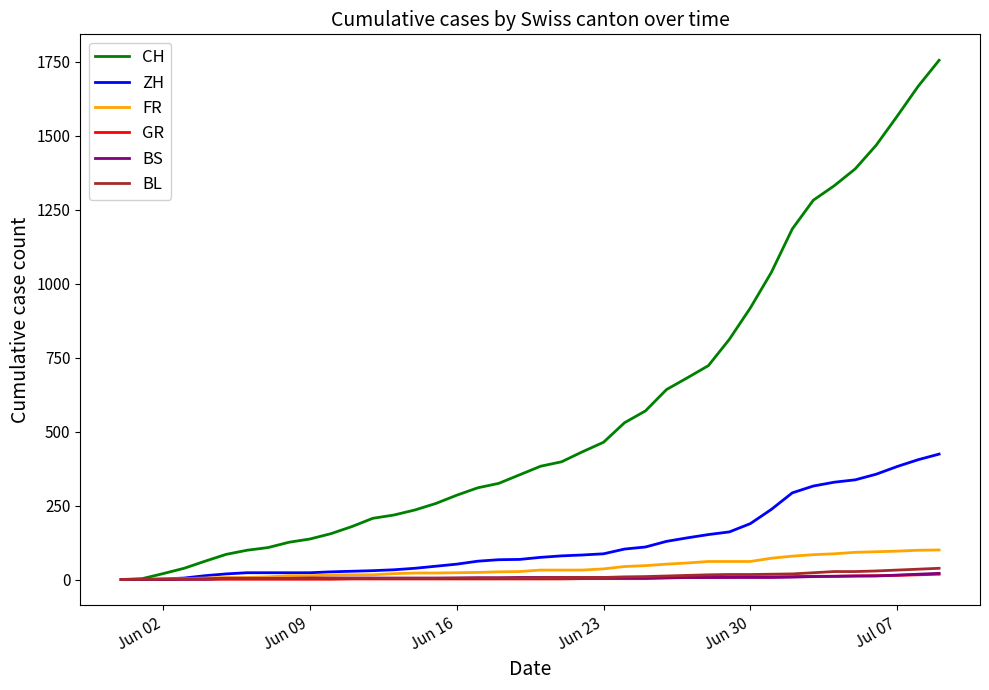

Which series has the largest total across all categories?

CH